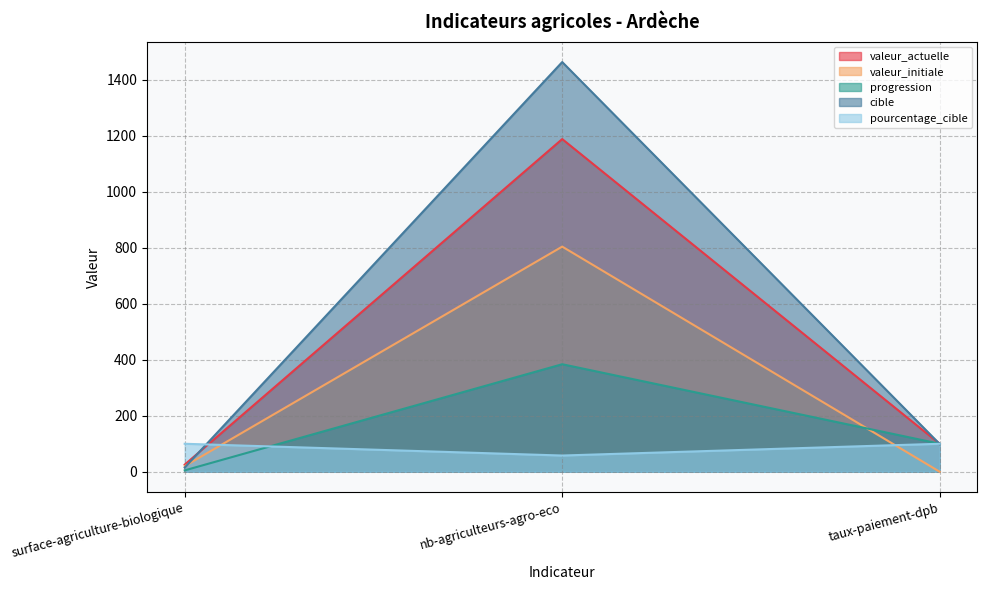

What position from the right is surface-agriculture-biologique?

3